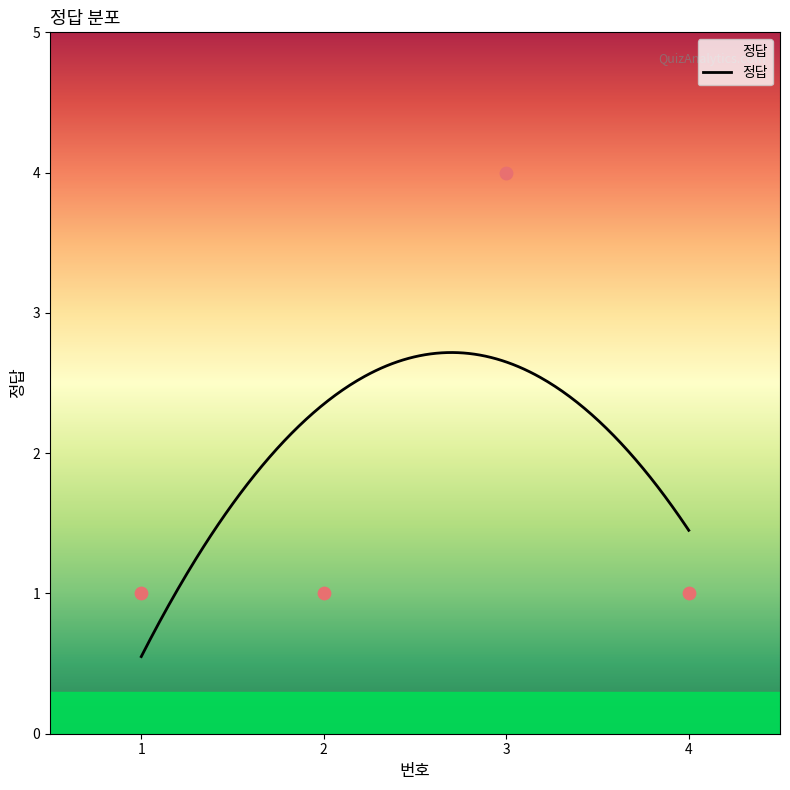

Approximately how many times larger is the value at 1 compared to 2?

1.0